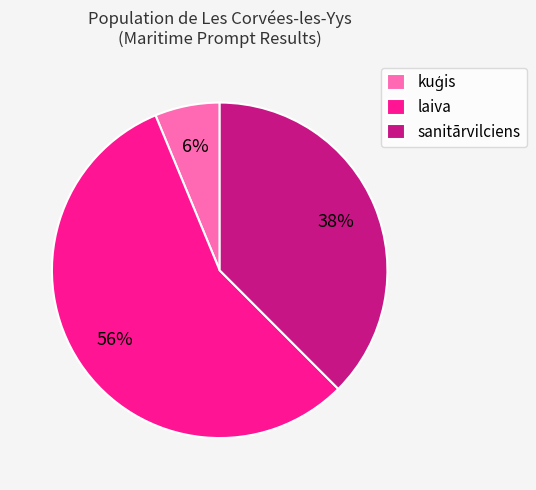

To the nearest percent, what portion does laiva represent?

56%